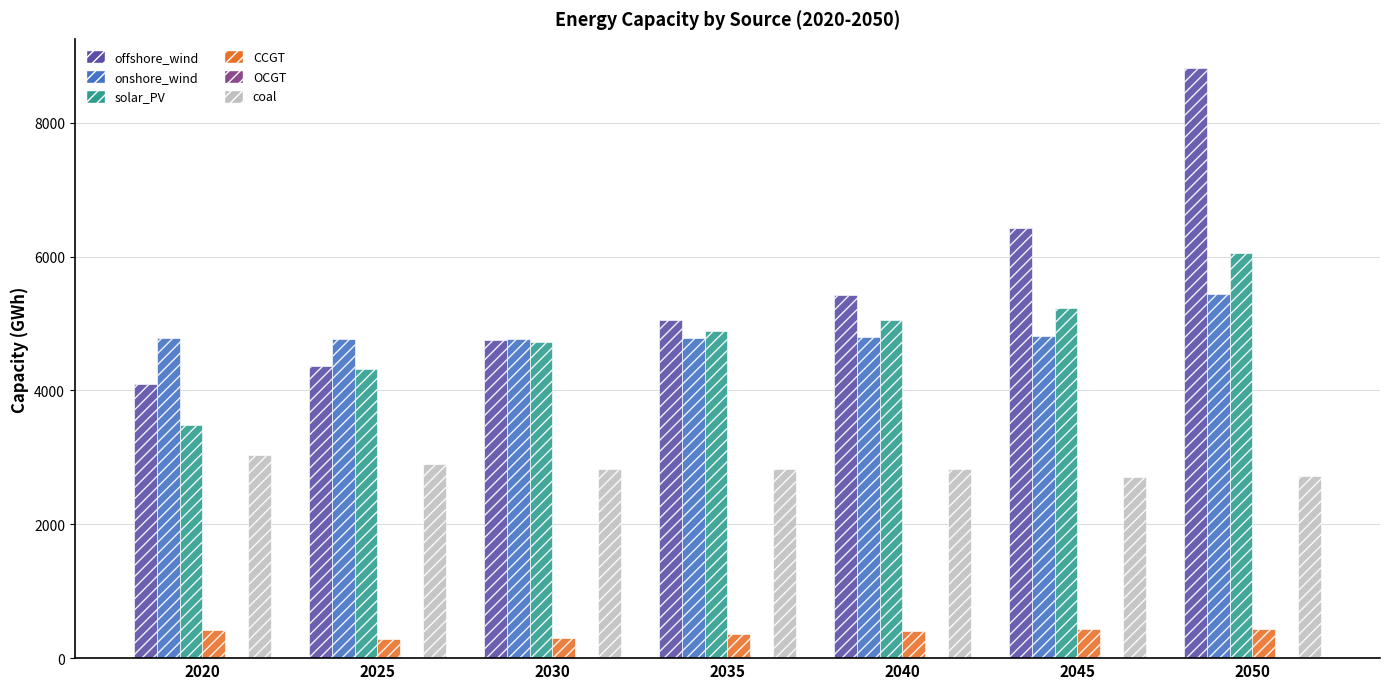

Which series has the largest range (max minus min)?

offshore_wind